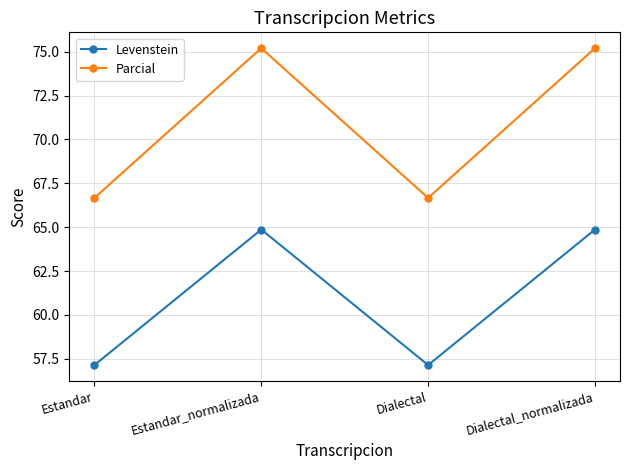

What are all the series names shown in the legend?

Levenstein, Parcial